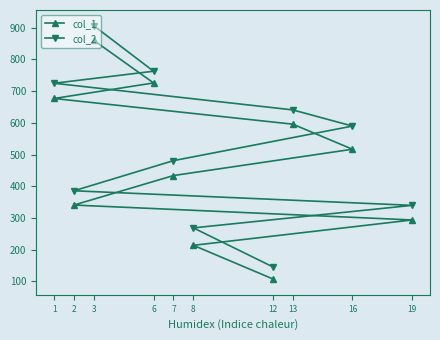

Reading left to right, what are all the values shown in this chart?

col_1: 1=677	2=341	3=860	6=726	7=434	8=214	12=108	13=596	16=517	19=294
col_2: 1=725	2=386	3=906	6=763	7=481	8=269	12=146	13=641	16=590	19=340